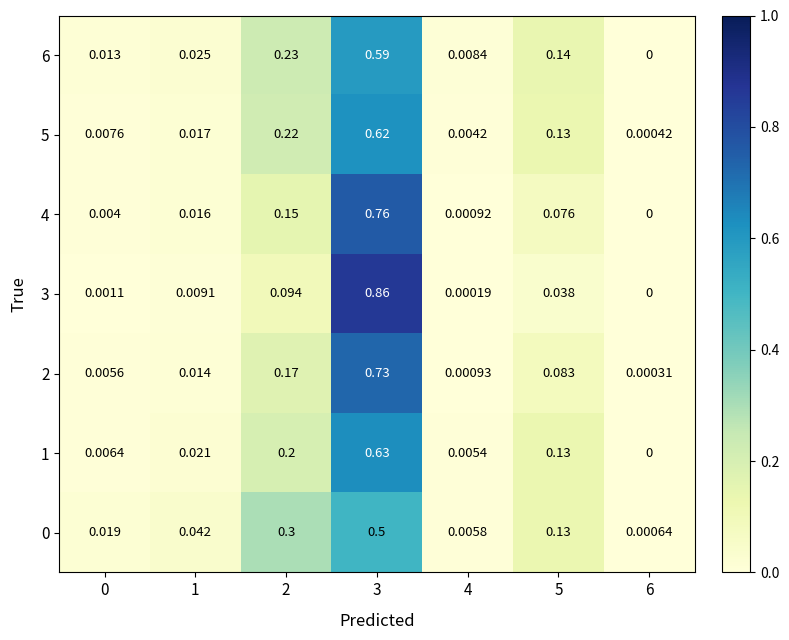

Is the value of 2 at 4 greater than the value of 6 at 5?

No